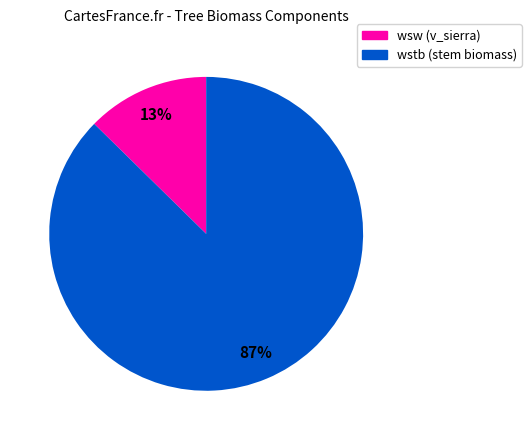

Does any single category account for the majority?

Yes